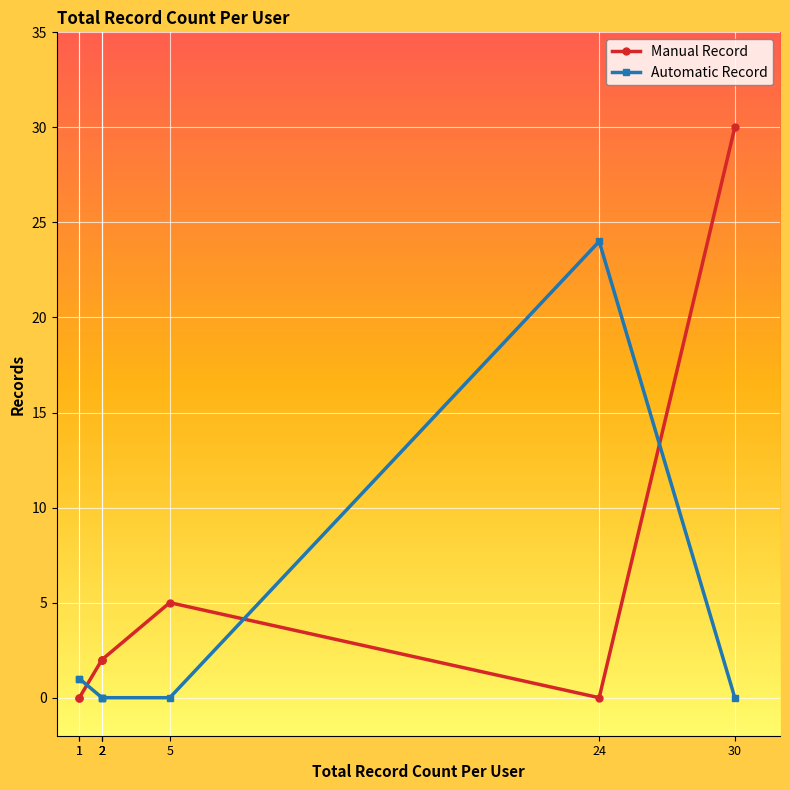

Which series changed the most between 30 and 2?

Manual Record